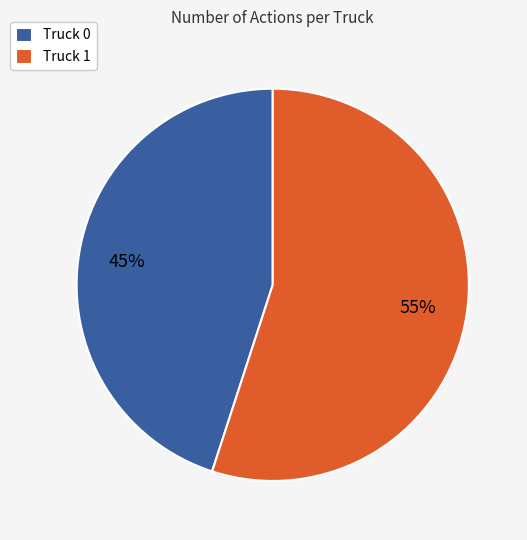

To the nearest percent, what is the combined percentage of Truck 0 and Truck 1?

100%